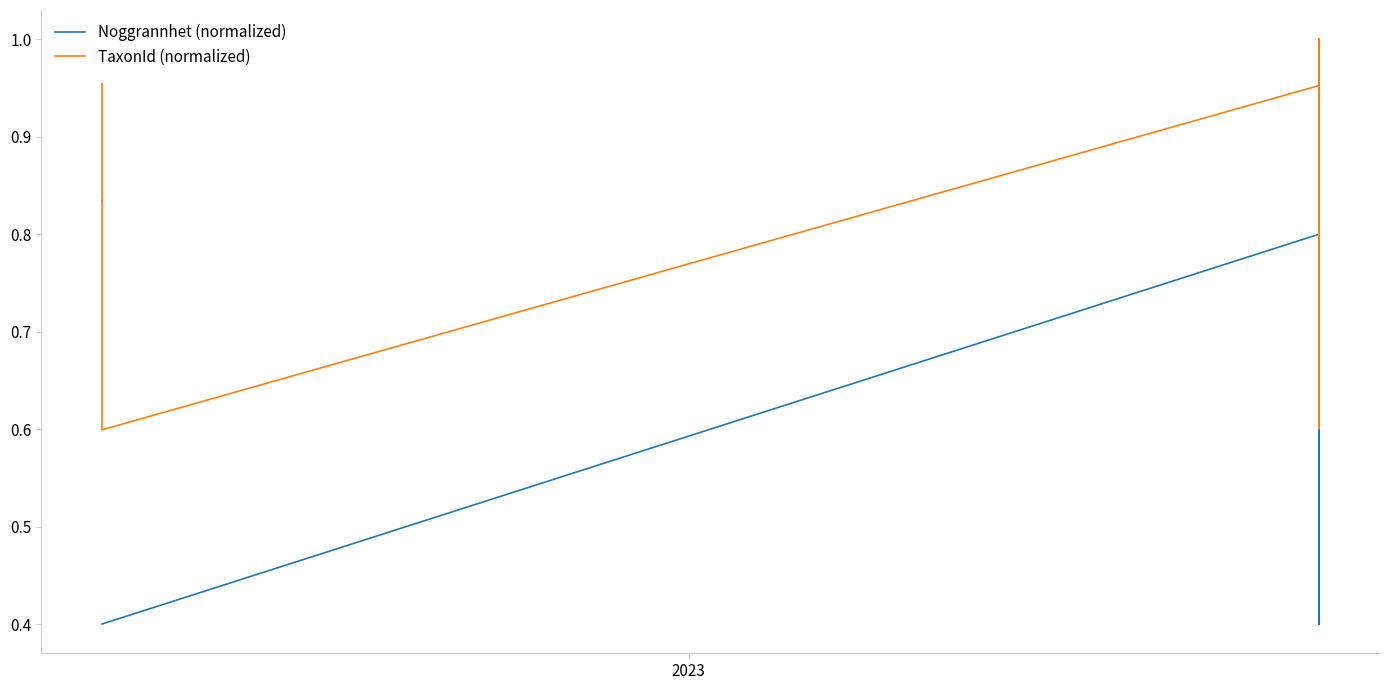

How many interior local valleys does the TaxonId (normalized) series have?

10